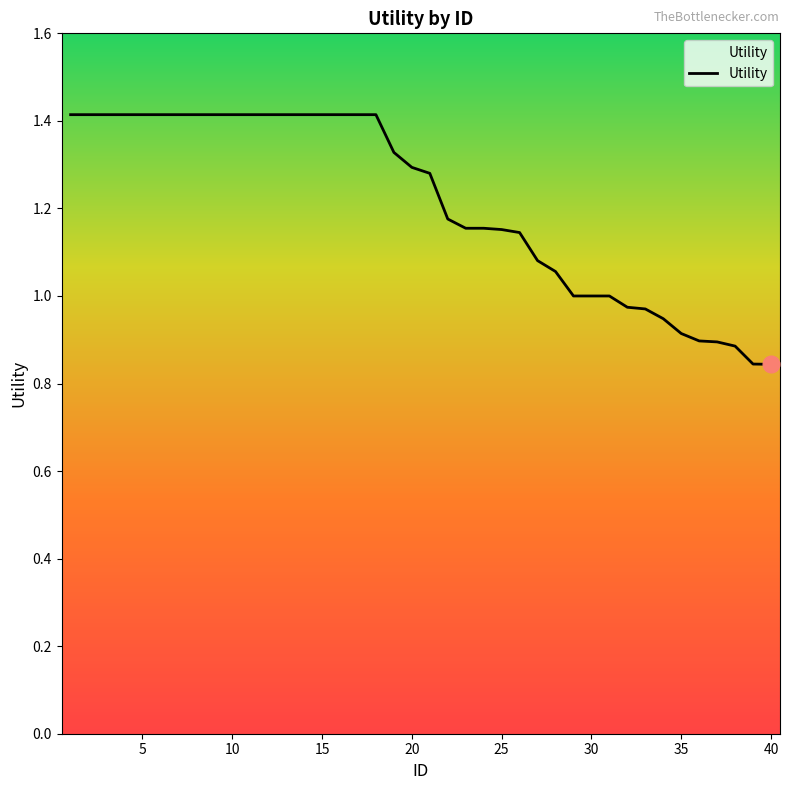

What is the greatest value displayed?

1.4